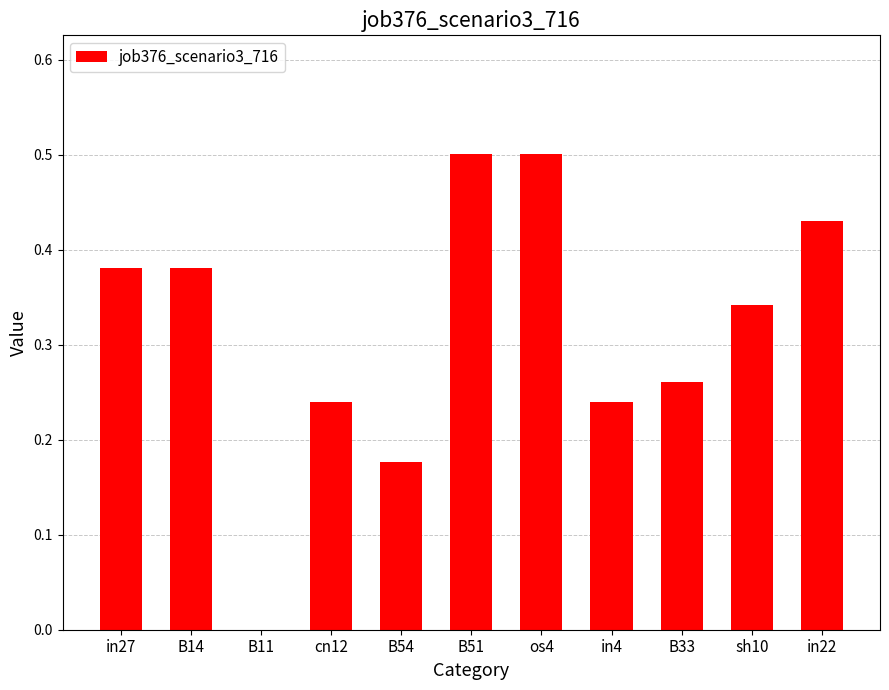

What is the change in value from B51 to in22?

-0.1